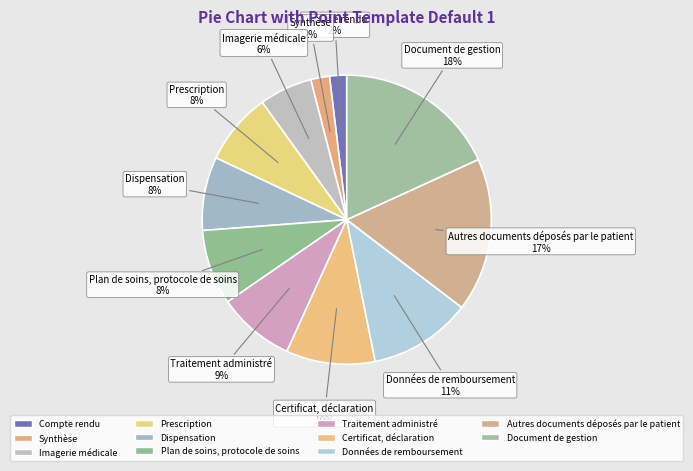

The Données de remboursement slice represents 11% of the pie. True or false?

True